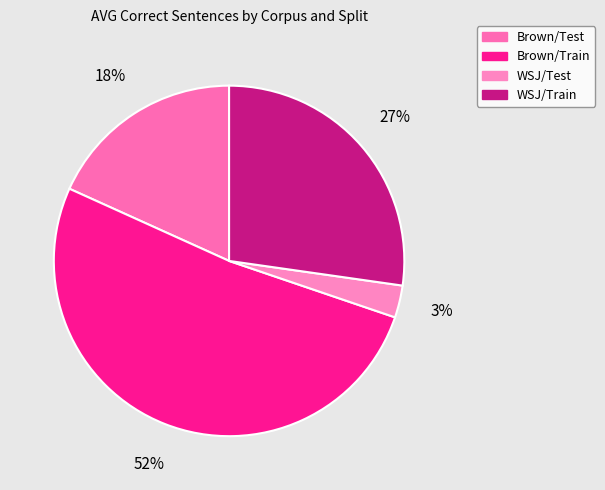

How many segments does this pie chart have?

4